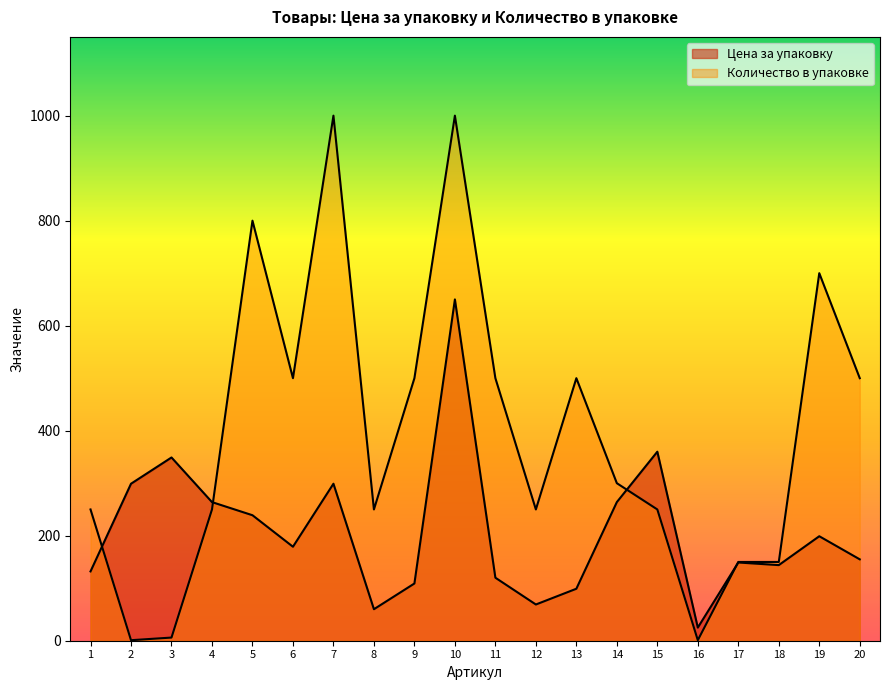

What is the difference between the Цена за упаковку values at 16 and 18?

119